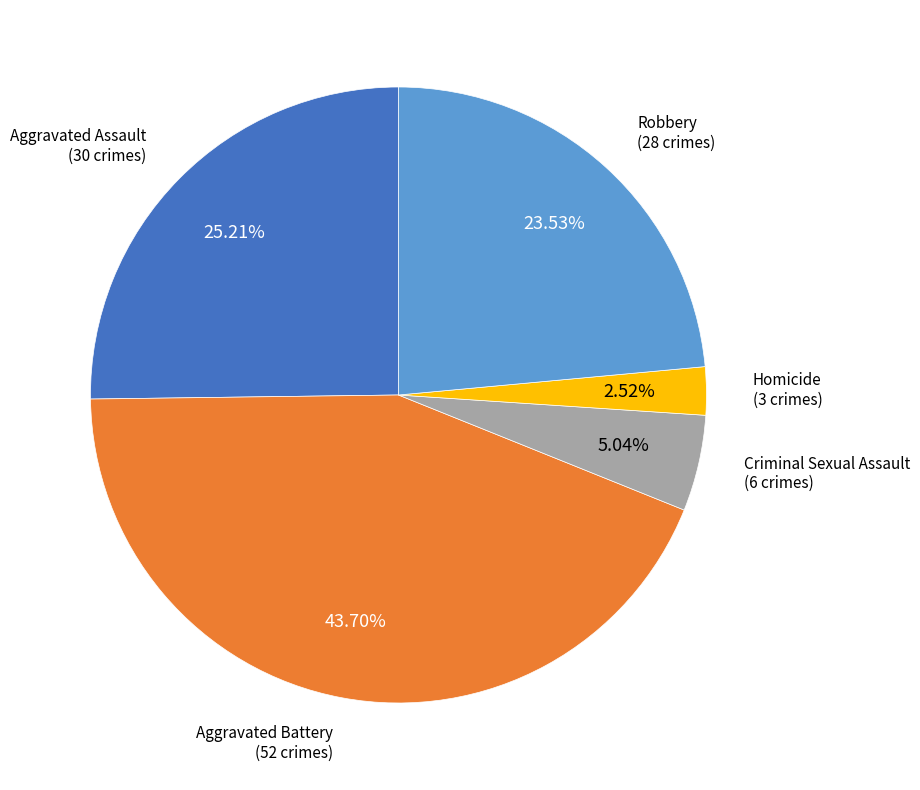

Is there a majority slice in this chart?

No